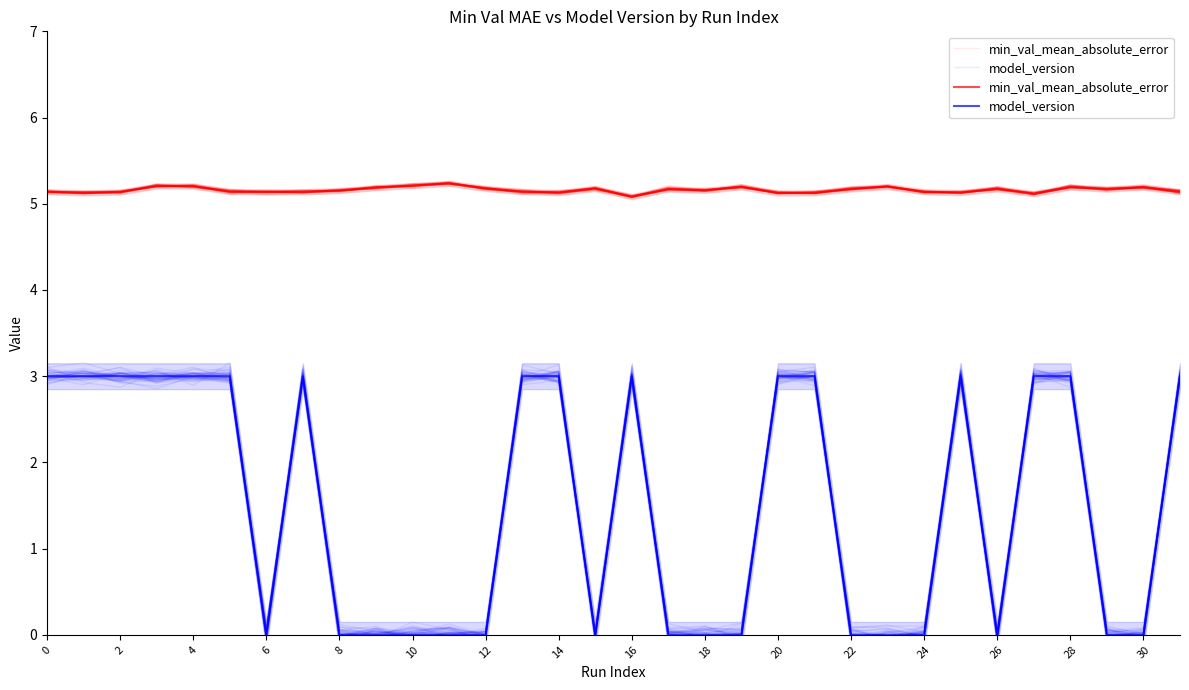

Rank the series at 29 from highest to lowest value.

min_val_mean_absolute_error, model_version